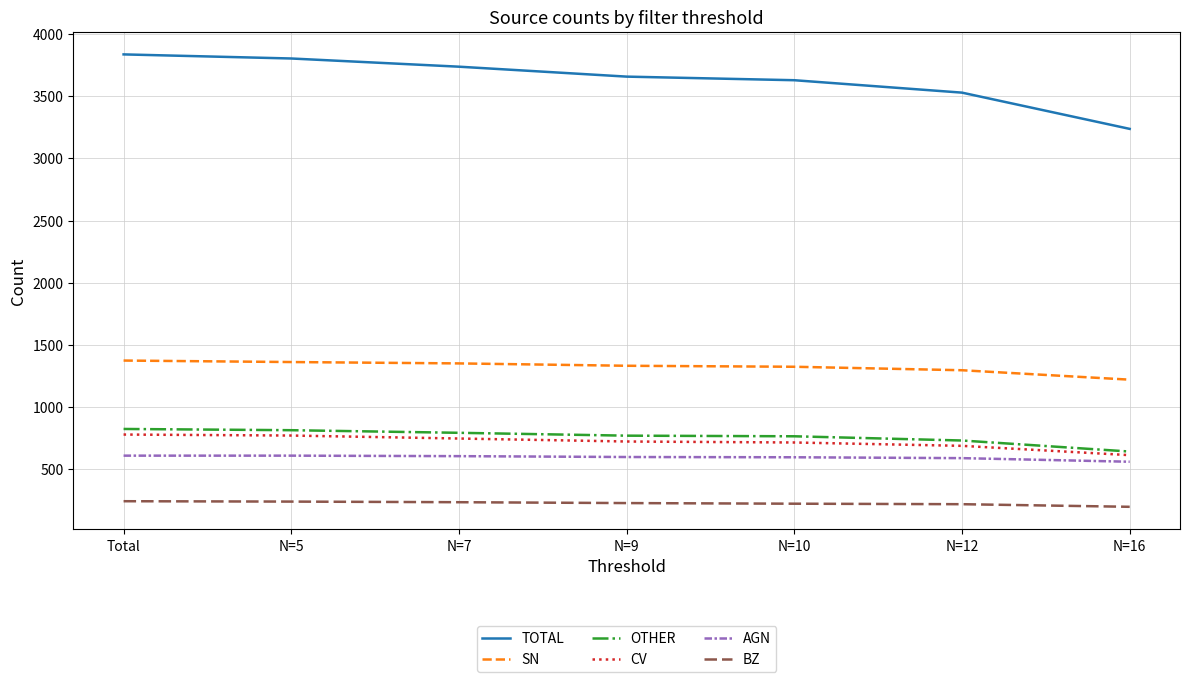

Which series has the widest spread of values?

TOTAL